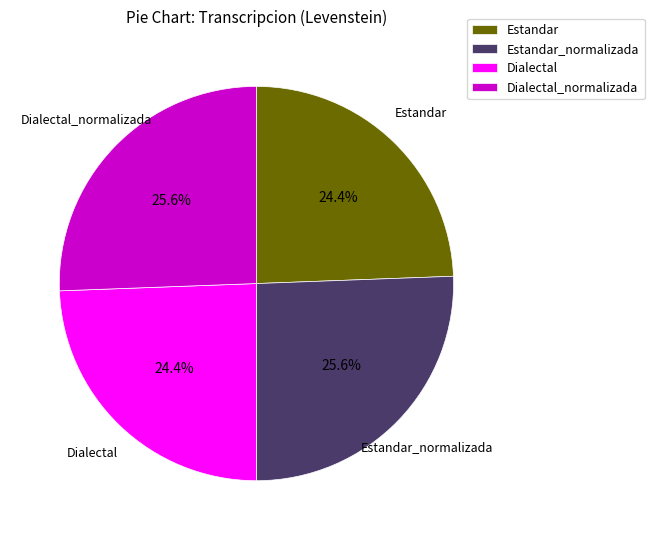

Combined, do Estandar and Dialectal account for over 50%?

No